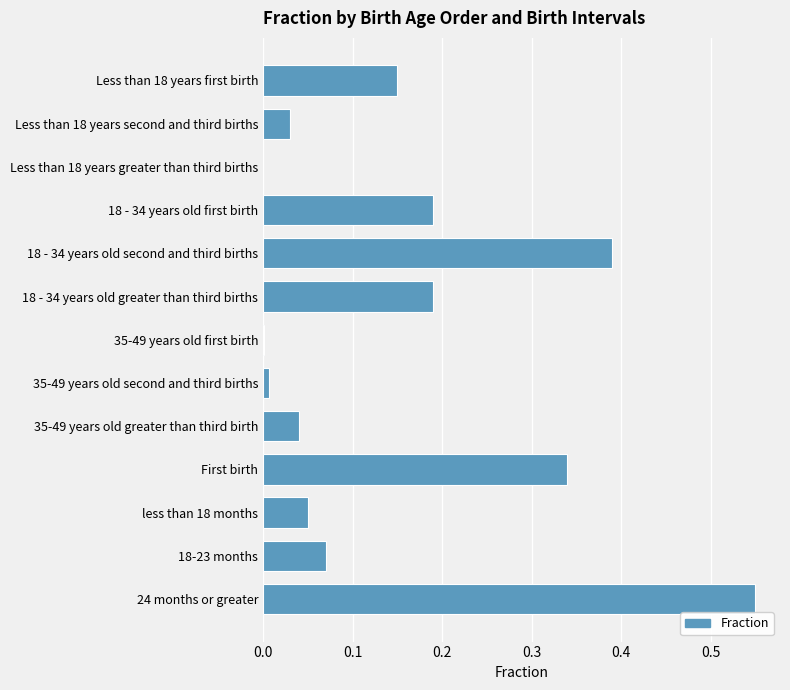

The chart shows a value of 0.2 at 18 - 34 years old second and third births. True or false?

False